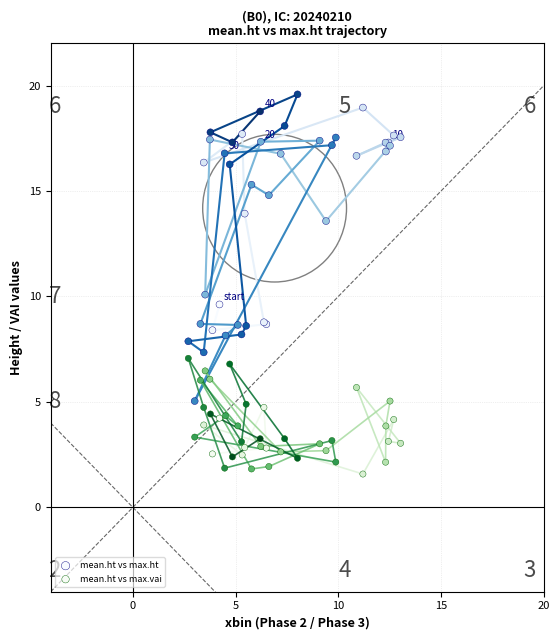

What are all the series names shown in the legend?

mean.ht vs max.ht, mean.ht vs max.vai